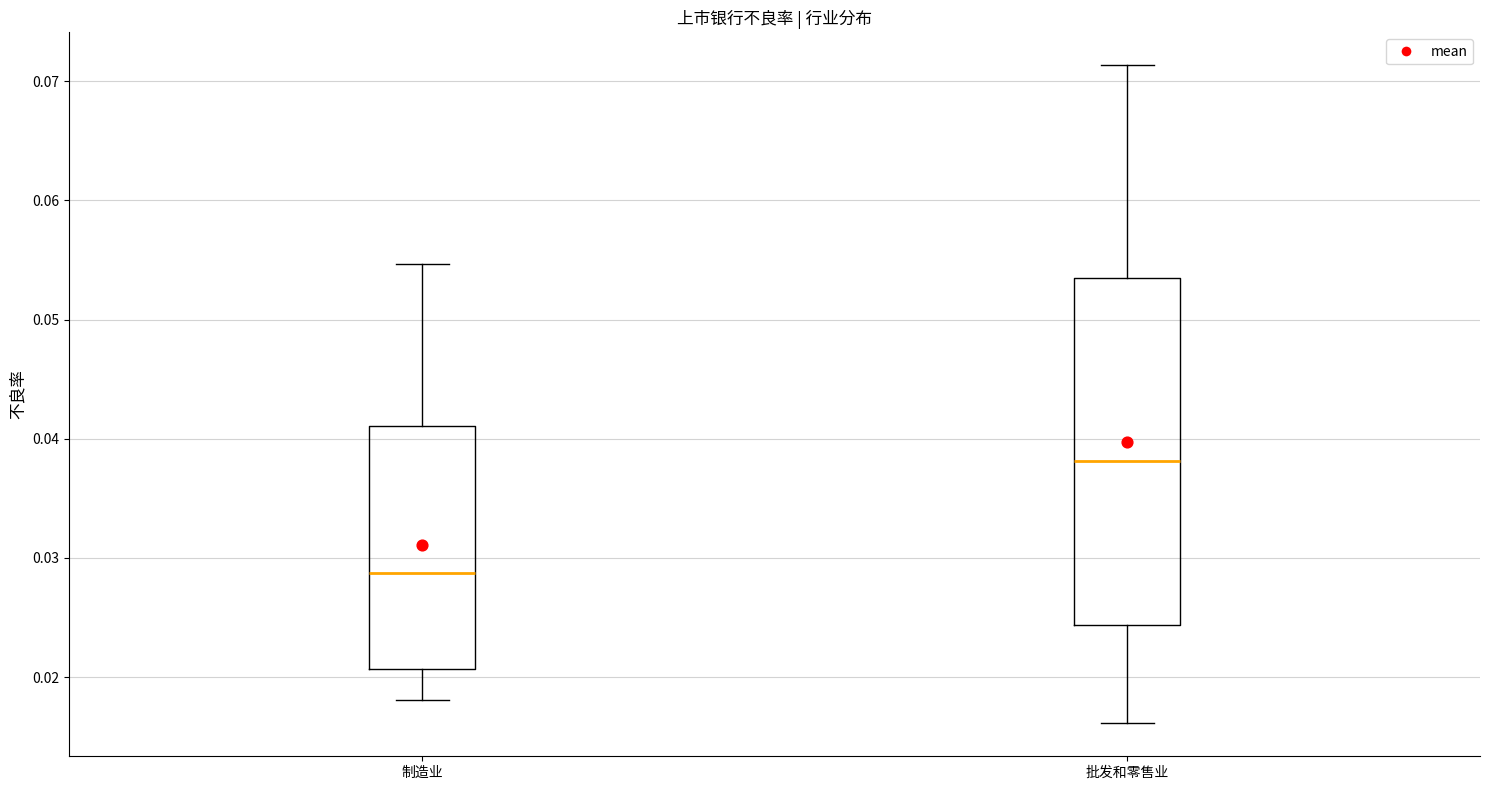

Which box has the lowest median line?

制造业